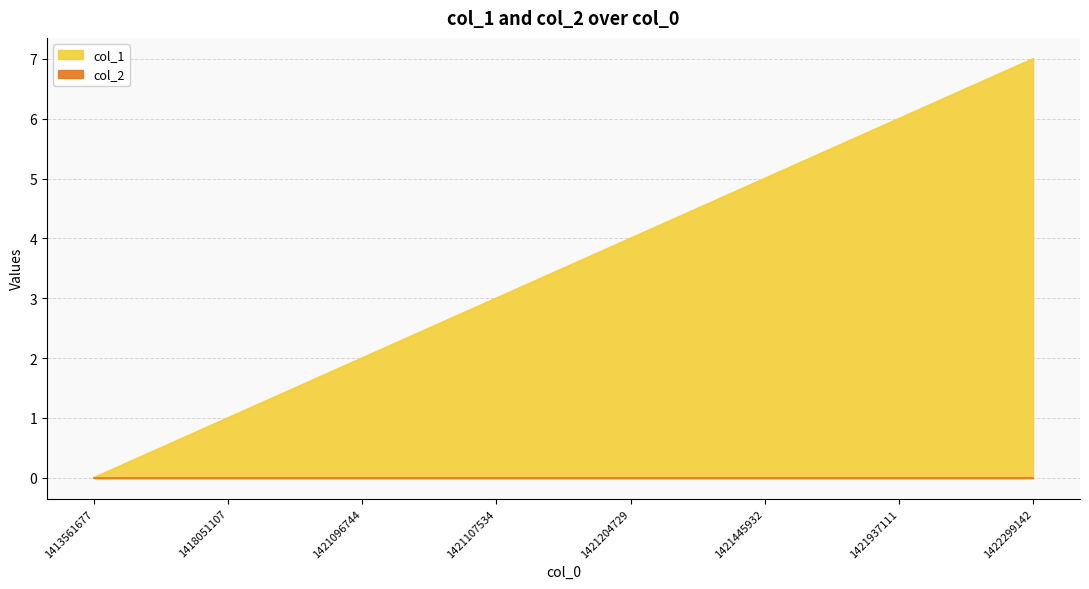

Does the chart display data point markers on the line(s)?

No